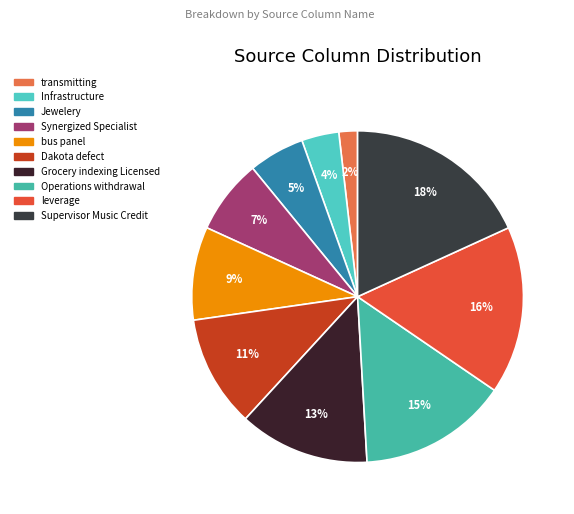

True or false: bus panel accounts for 17% of the total.

False